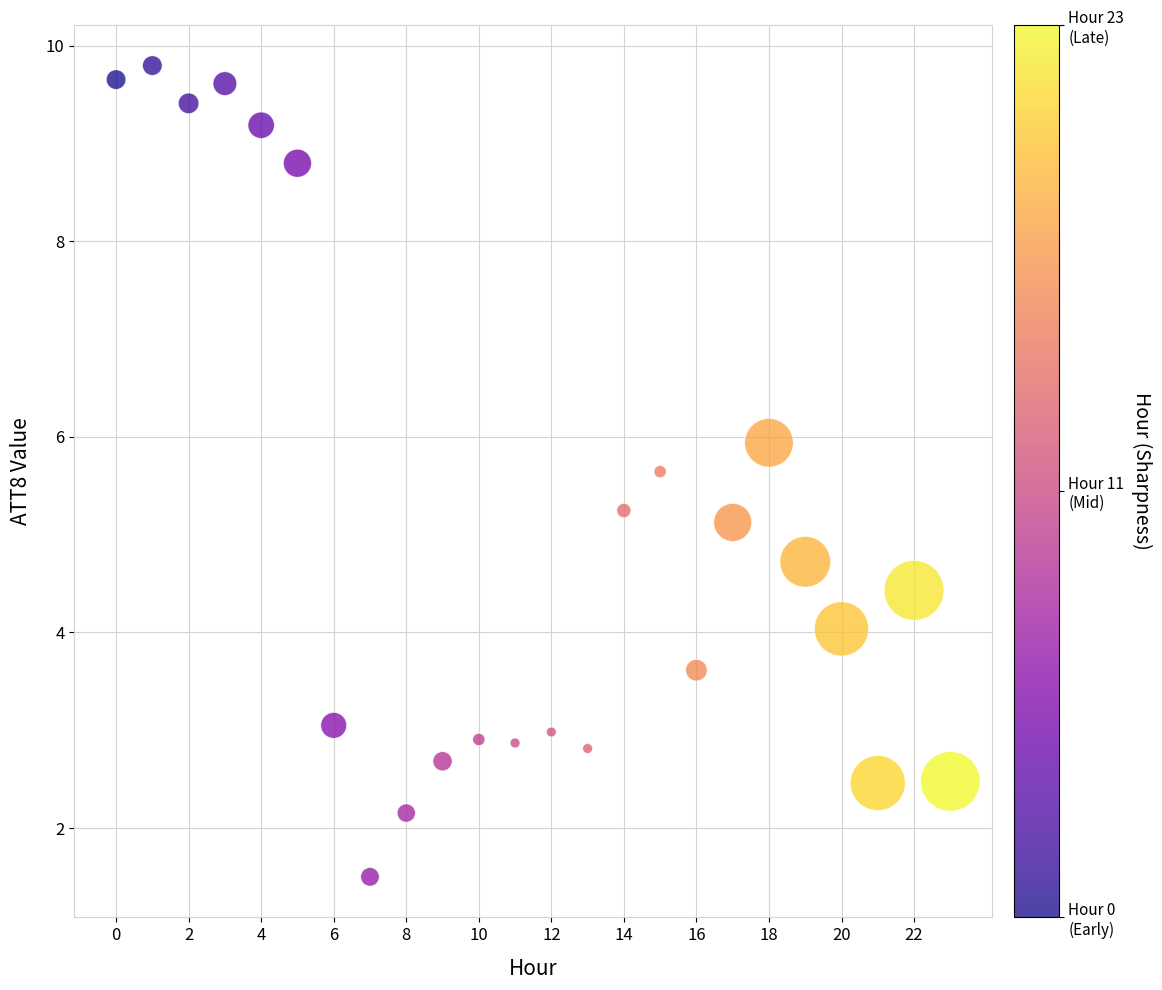

What is the range of Y values (max minus min)?

8.3